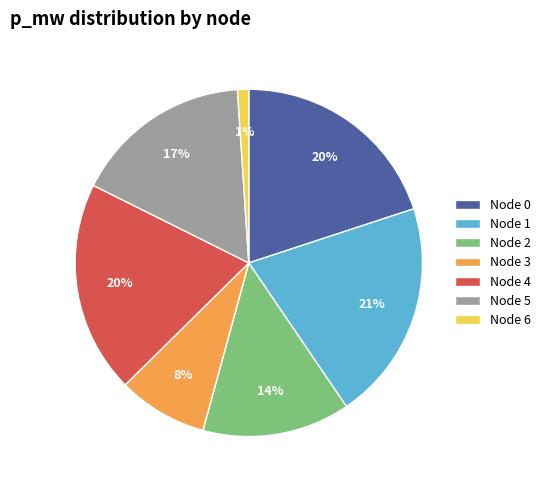

How many slices are in this pie chart?

7